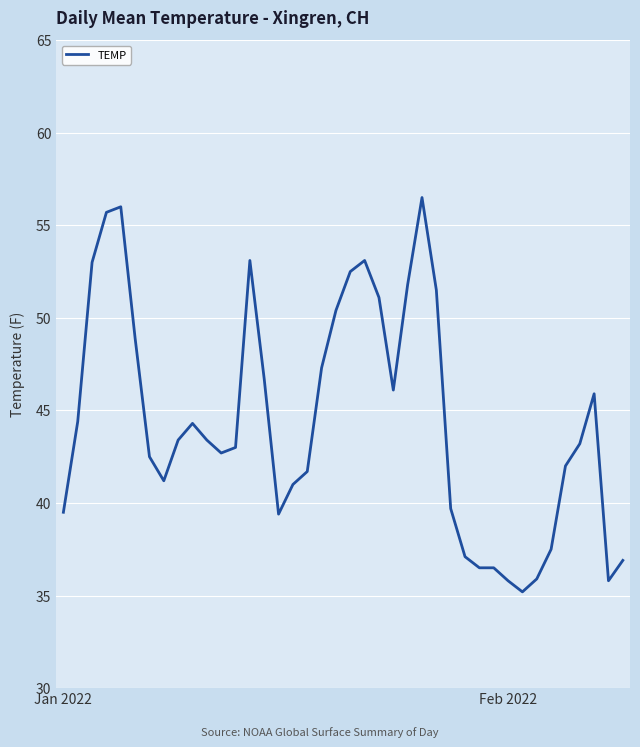

What is the maximum value shown in the chart?

56.5